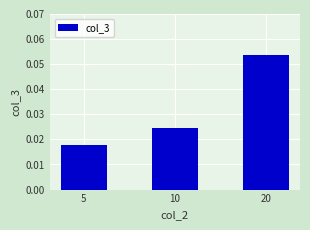

How many values are between 0 and 1?

3